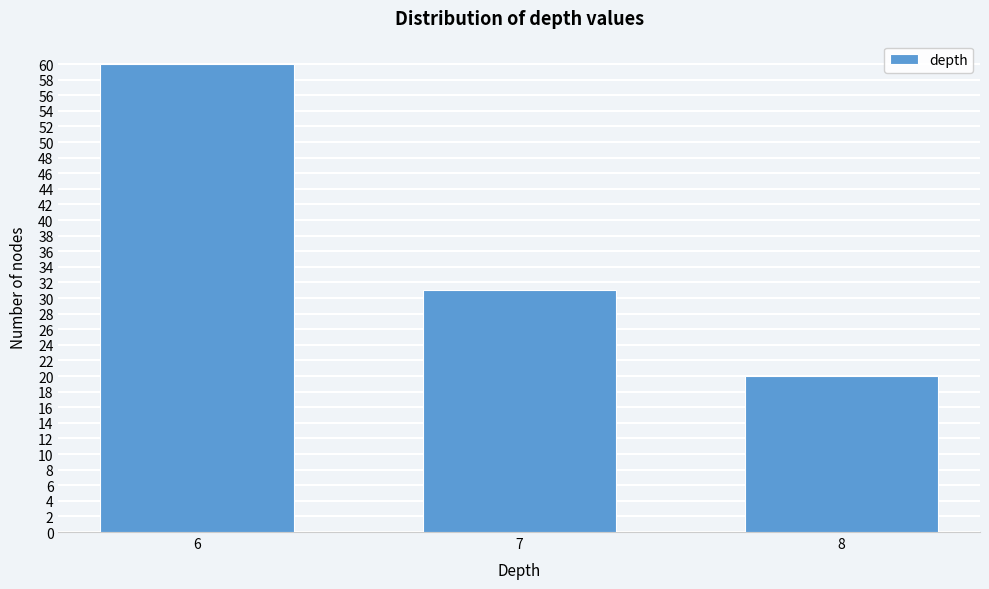

Reading left to right, what are all the values shown in this chart?

60	31	20